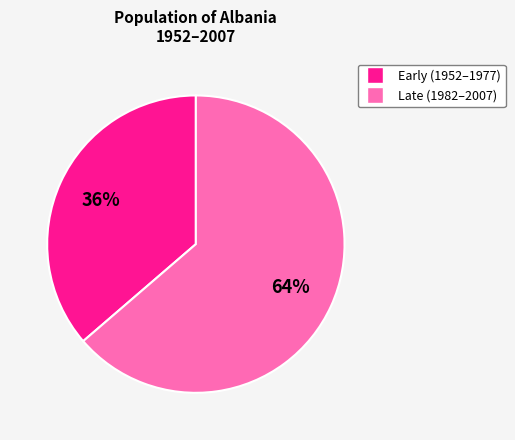

How many segments does this pie chart have?

2